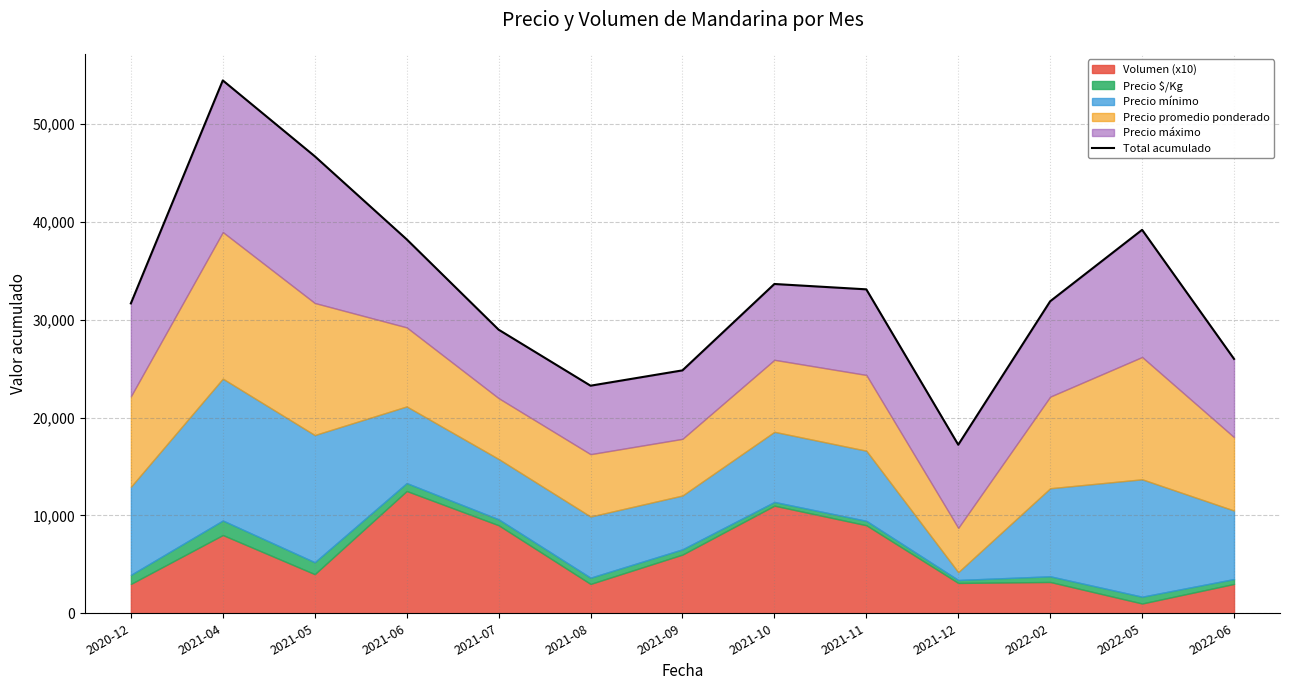

What is the difference between the maximum and minimum values?

37238